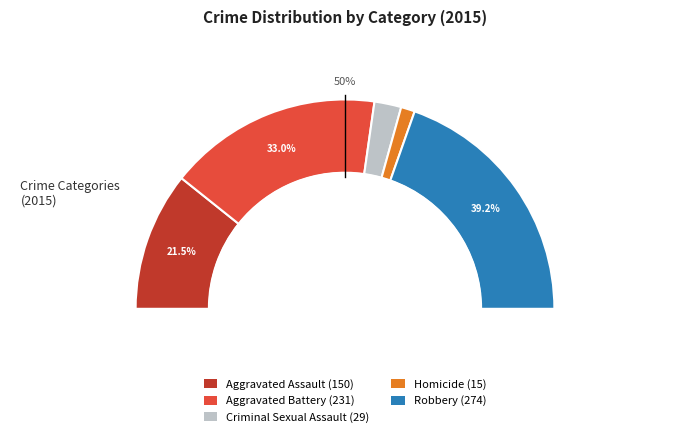

Is the sum of Aggravated Battery and Robbery greater than half?

Yes